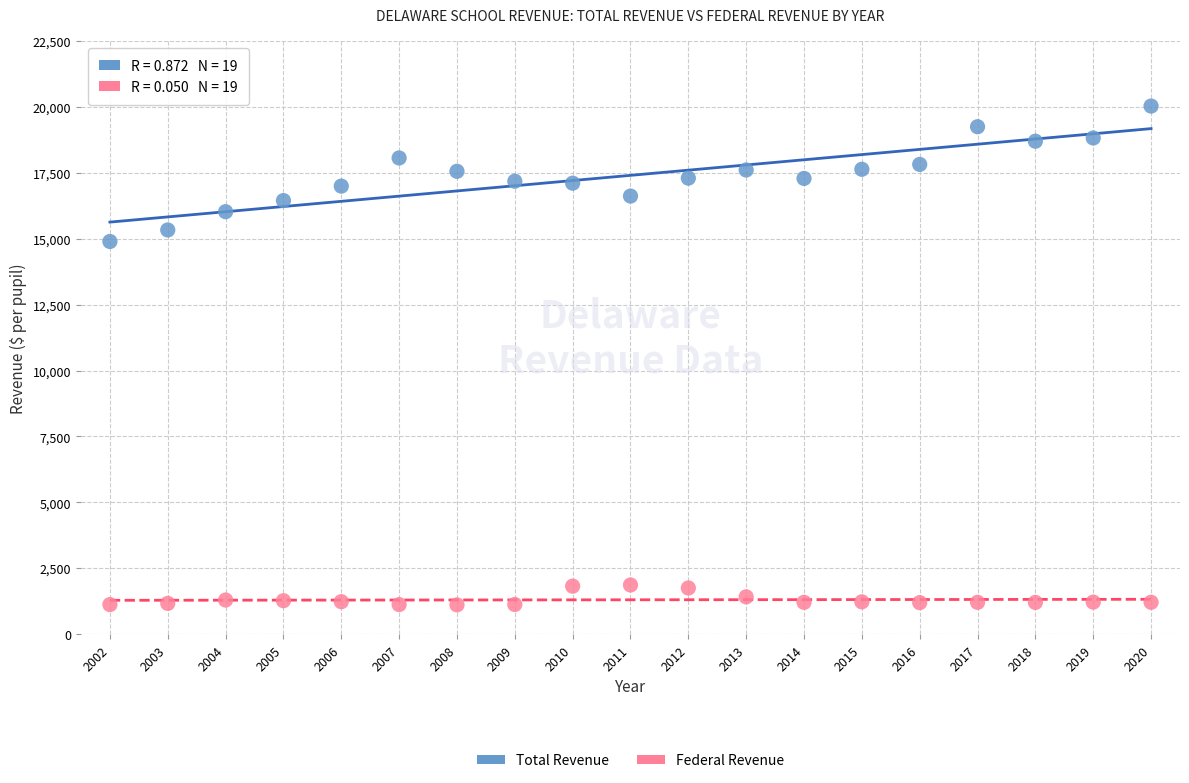

What are all the series names shown in the legend?

Total Revenue, Federal Revenue